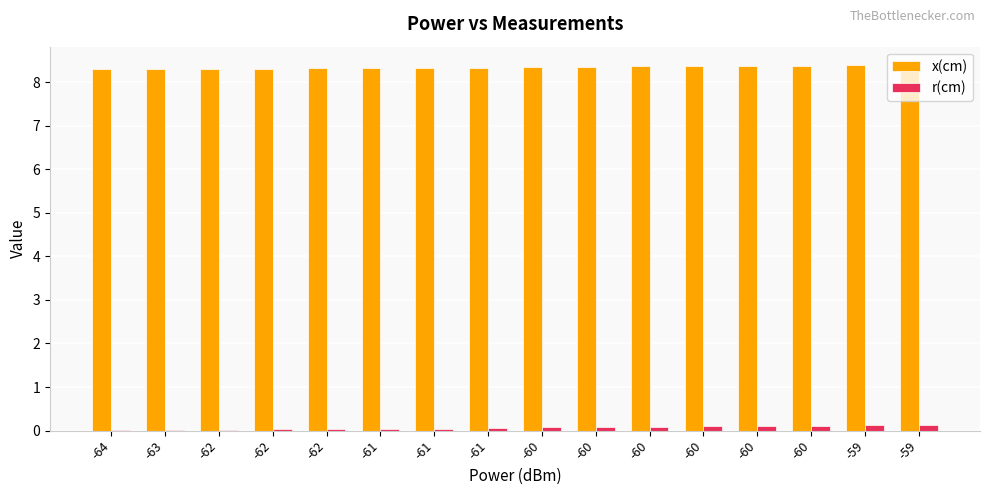

What is the difference between the maximum and minimum values in the x(cm) series?

0.1